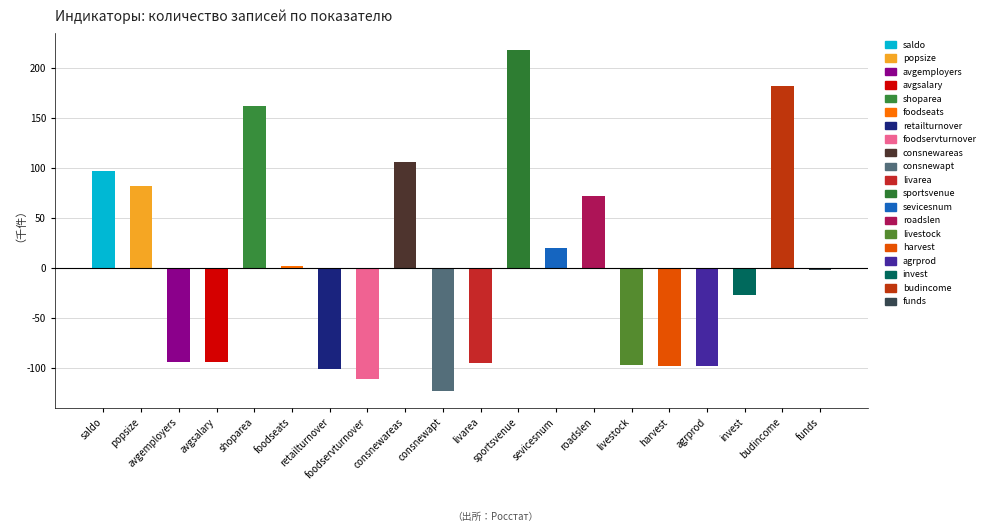

Are the bars horizontal?

No